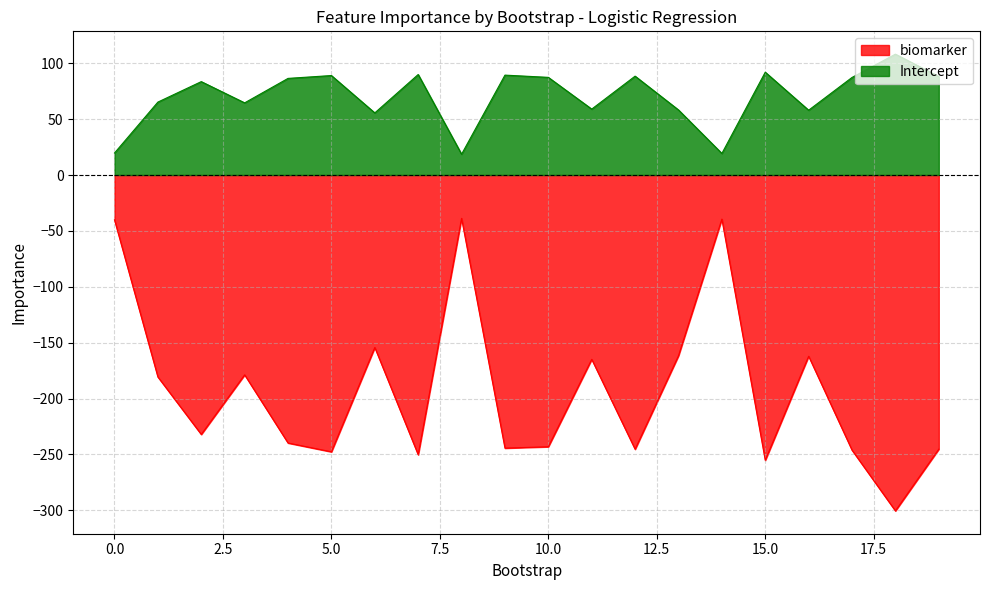

List the series in order of their peak value, highest first.

Intercept, biomarker